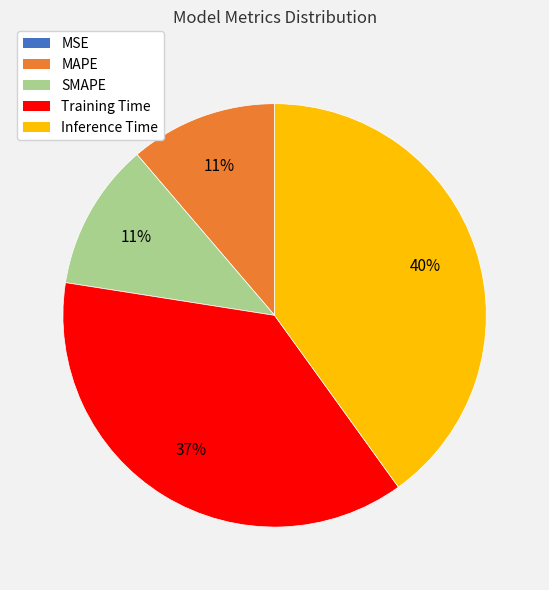

To the nearest percent, what is the difference between the largest and smallest slice percentages?

40%